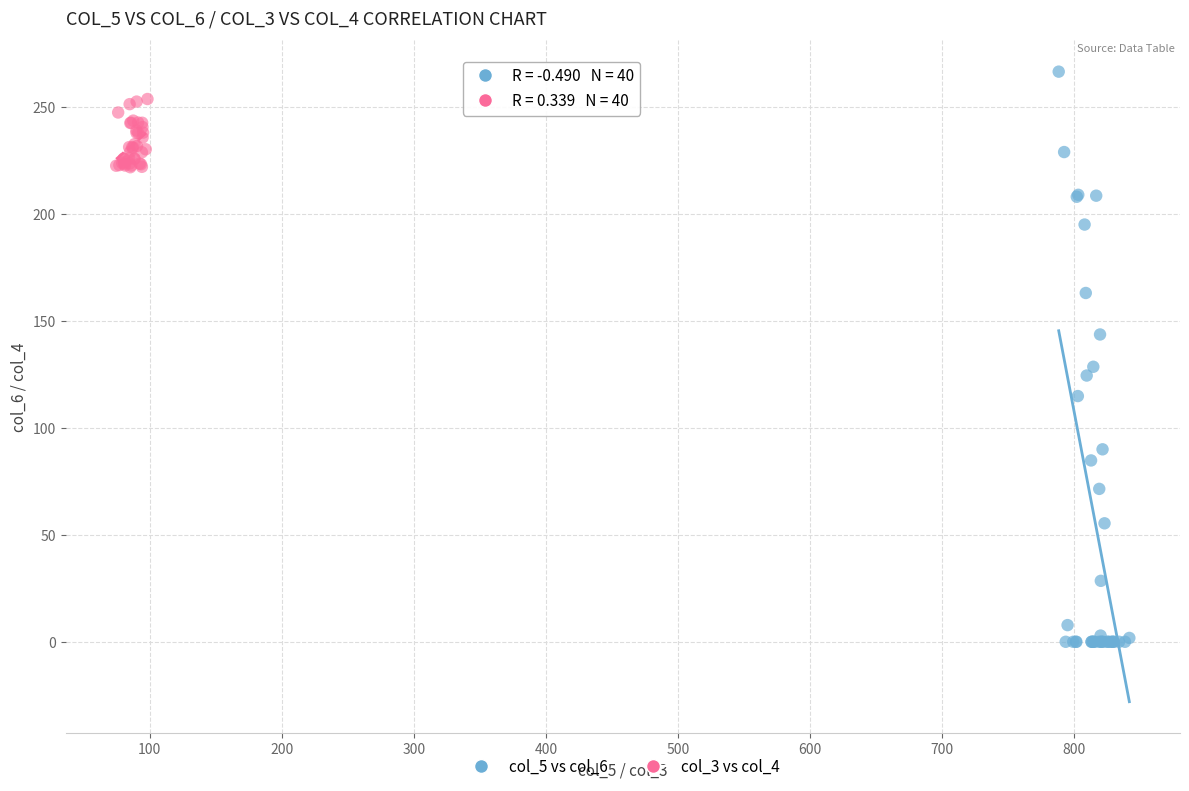

Which series reaches the minimum Y coordinate?

col_5 vs col_6